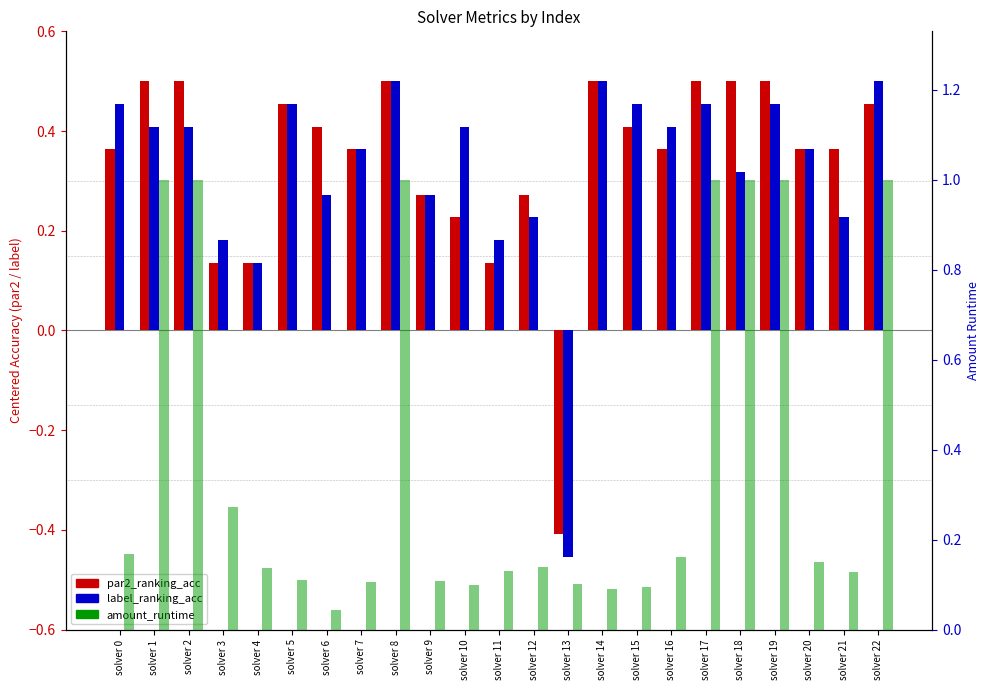

What is the greatest value displayed?

1.0